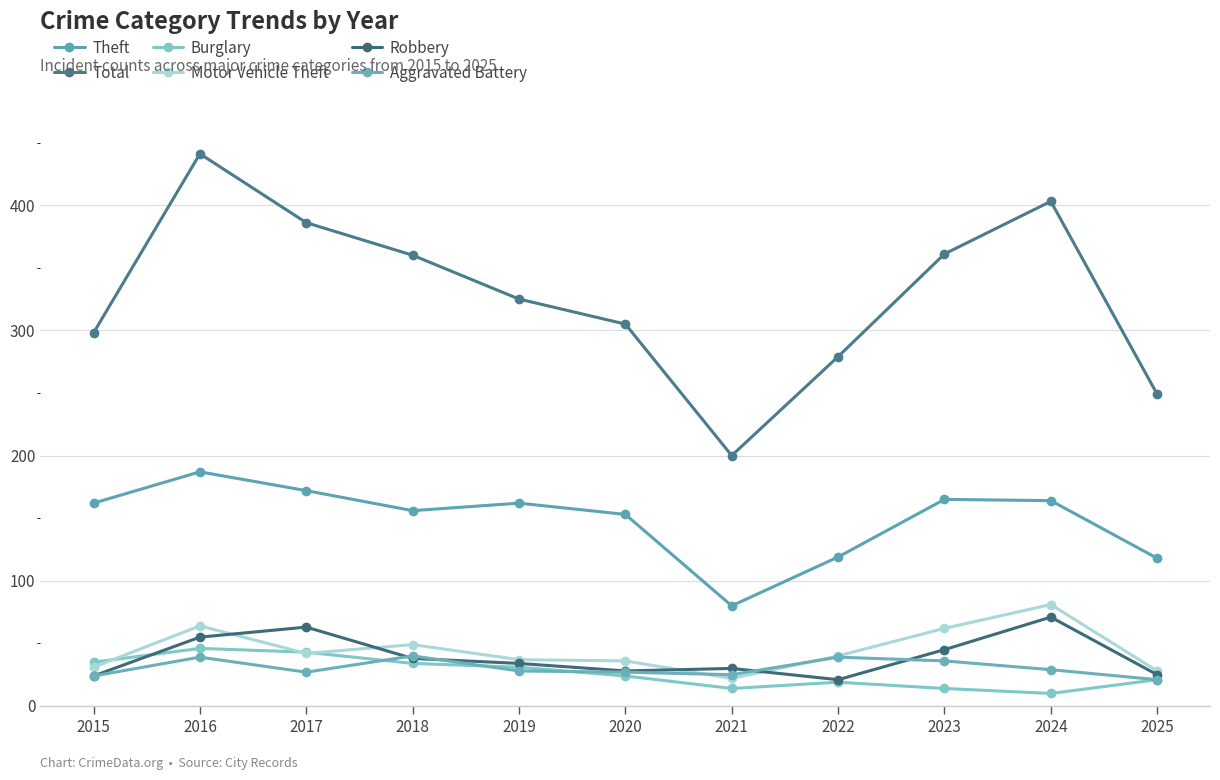

True or false: Robbery and Total intersect in this chart.

False